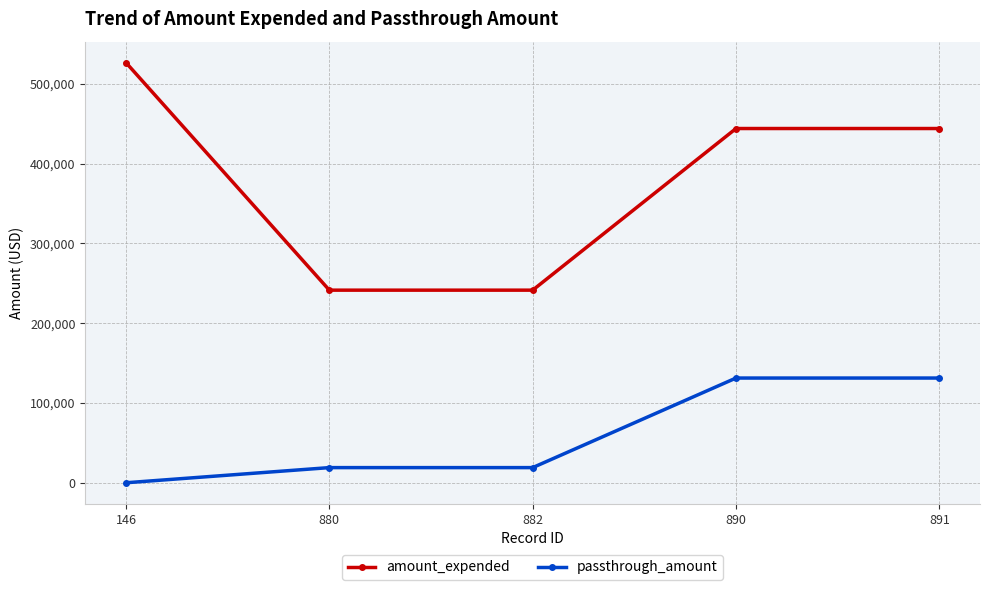

Is this an area chart (filled region under the line)?

No